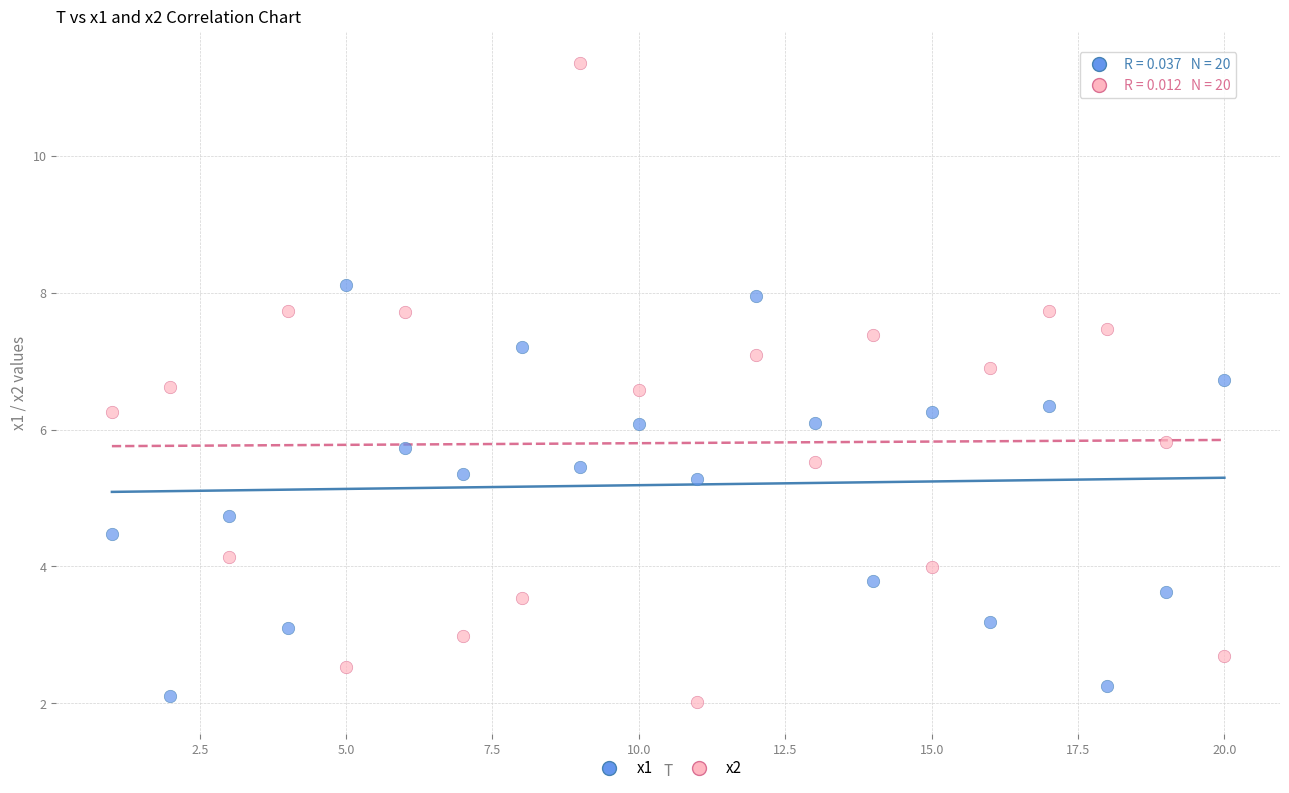

Which series contains the highest Y value?

x2